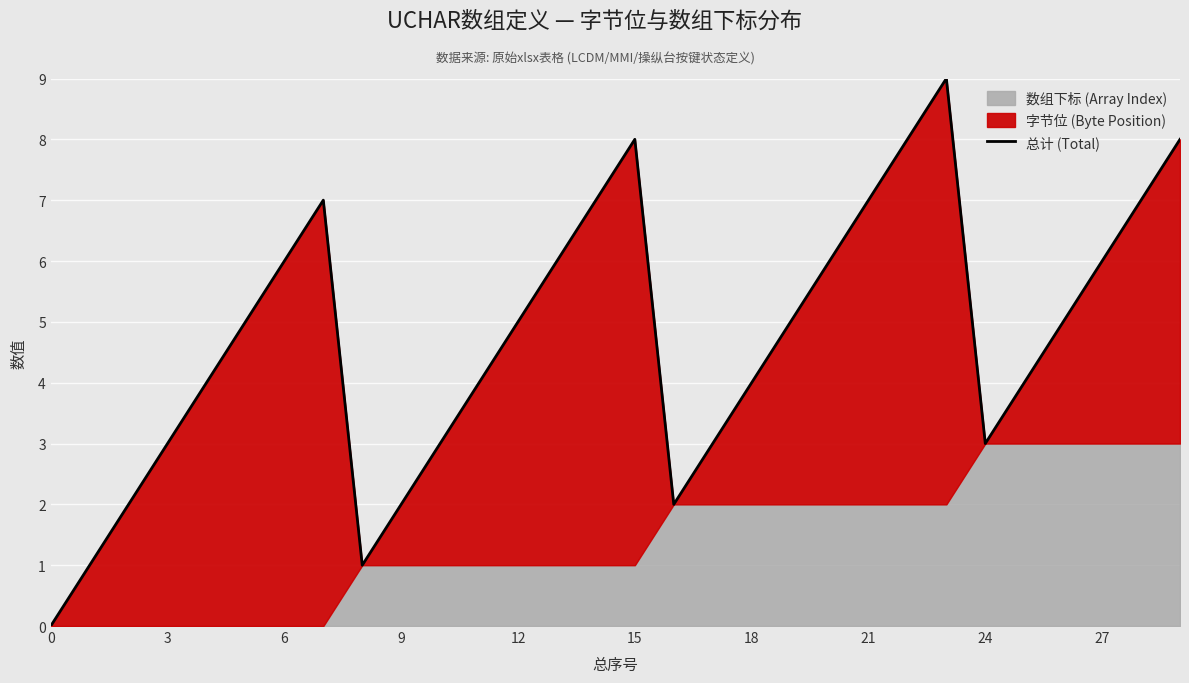

Approximately how many times larger is the value at 18 compared to 20?

0.7